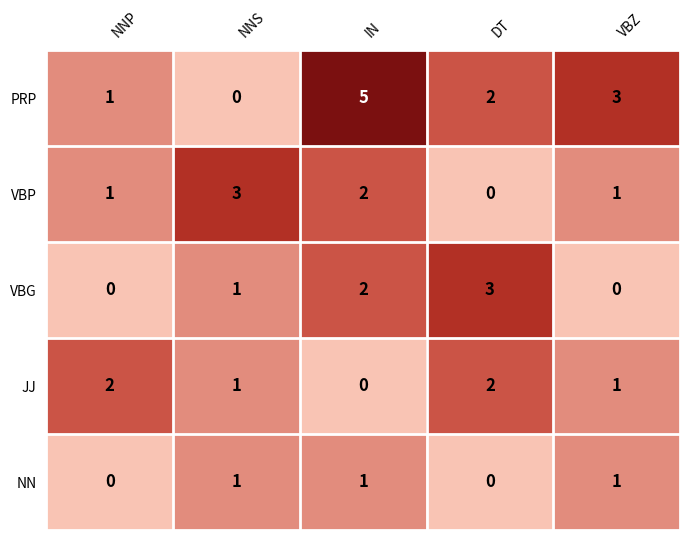

What is the sum of all NN values?

3